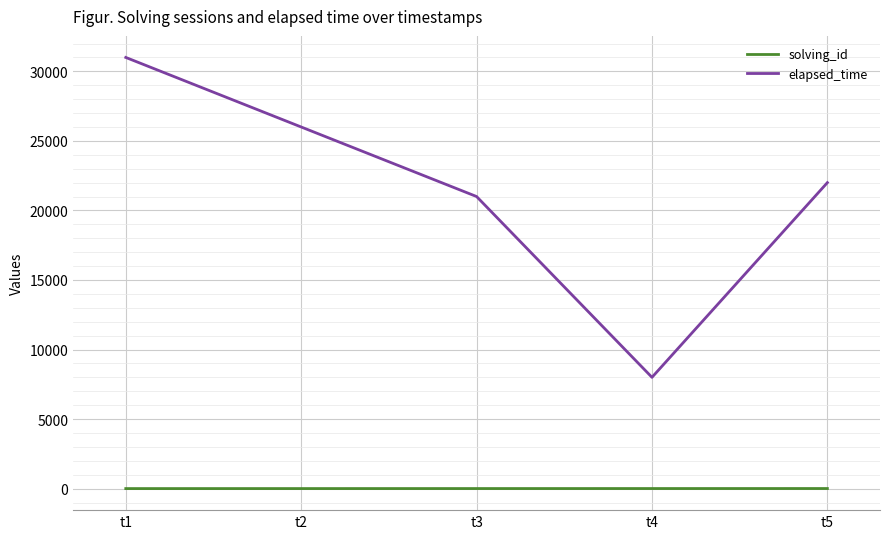

Which category has the highest value in the elapsed_time series?

t1